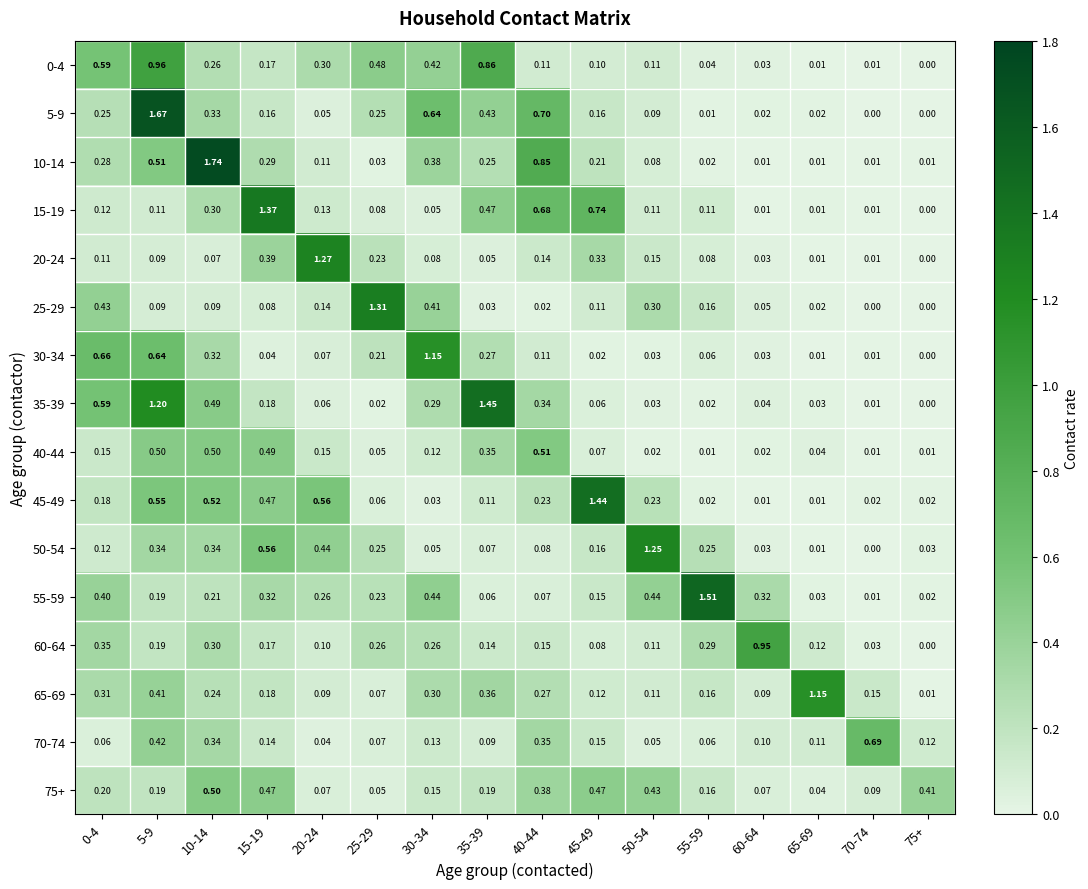

Is the value of 10-14 at 5-9 greater than the value of 70-74 at 60-64?

Yes